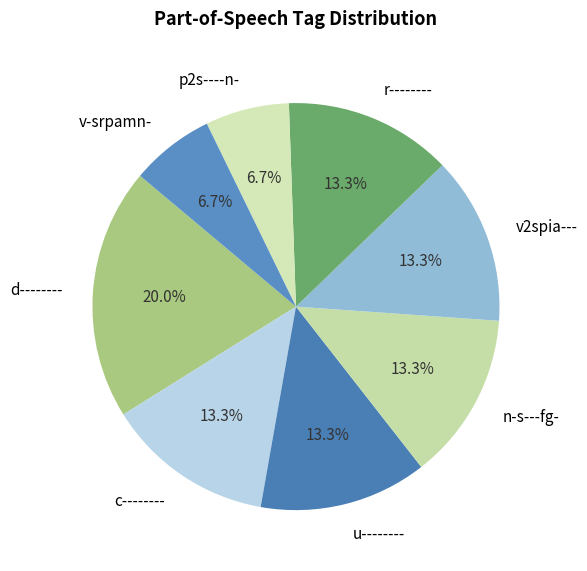

How many segments does this pie chart have?

8